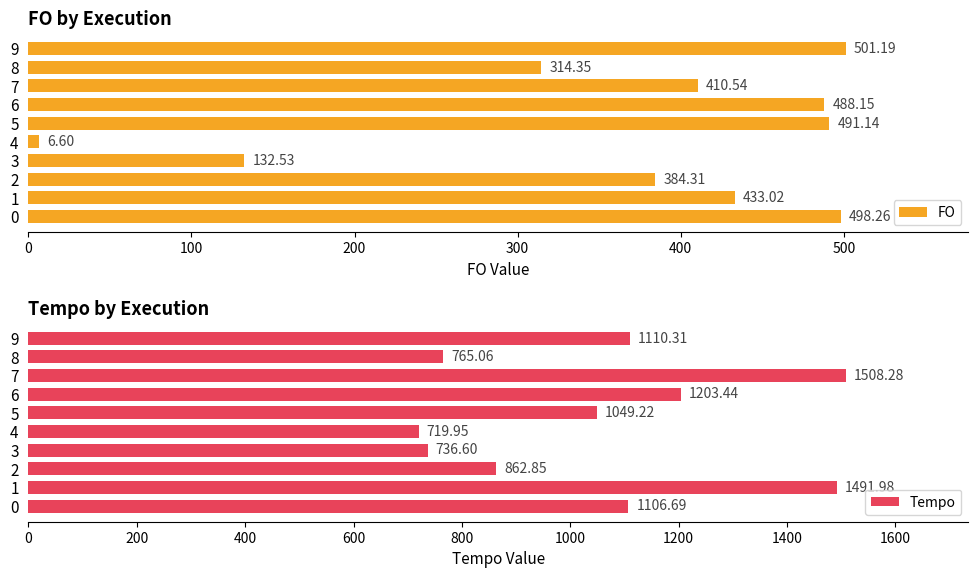

List the labels in order of Tempo value, largest first.

7, 1, 6, 9, 0, 5, 2, 8, 3, 4